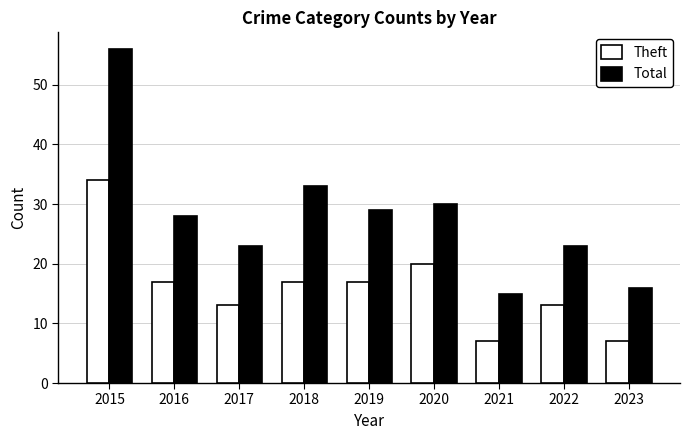

What are all the series names shown in the legend?

Theft, Total